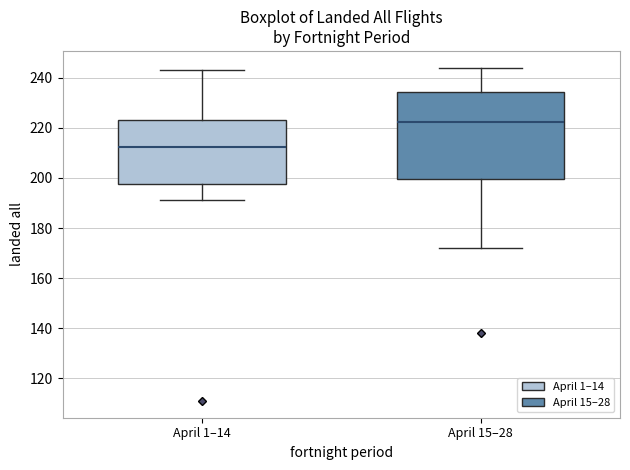

Where is the lower edge of the box for April 1–14 on the y-axis? The values are not printed on the chart, so give them approximately, as read against the axis.

198